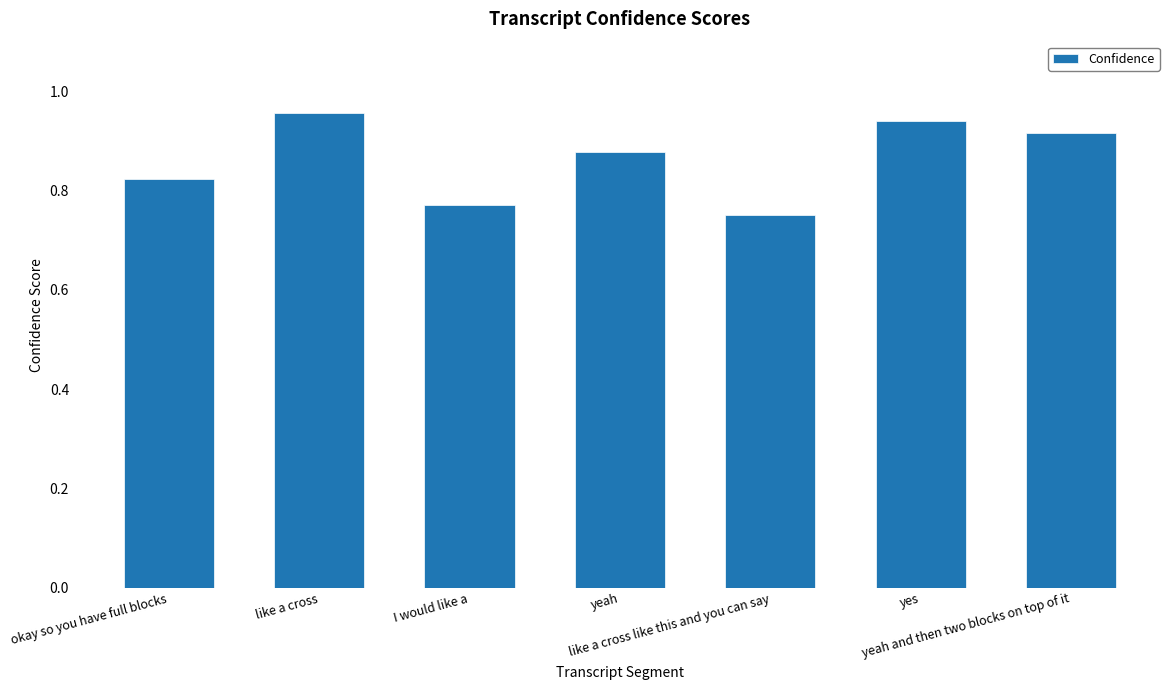

The chart shows a value of 0.5 at yeah and then two blocks on top of it. True or false?

False